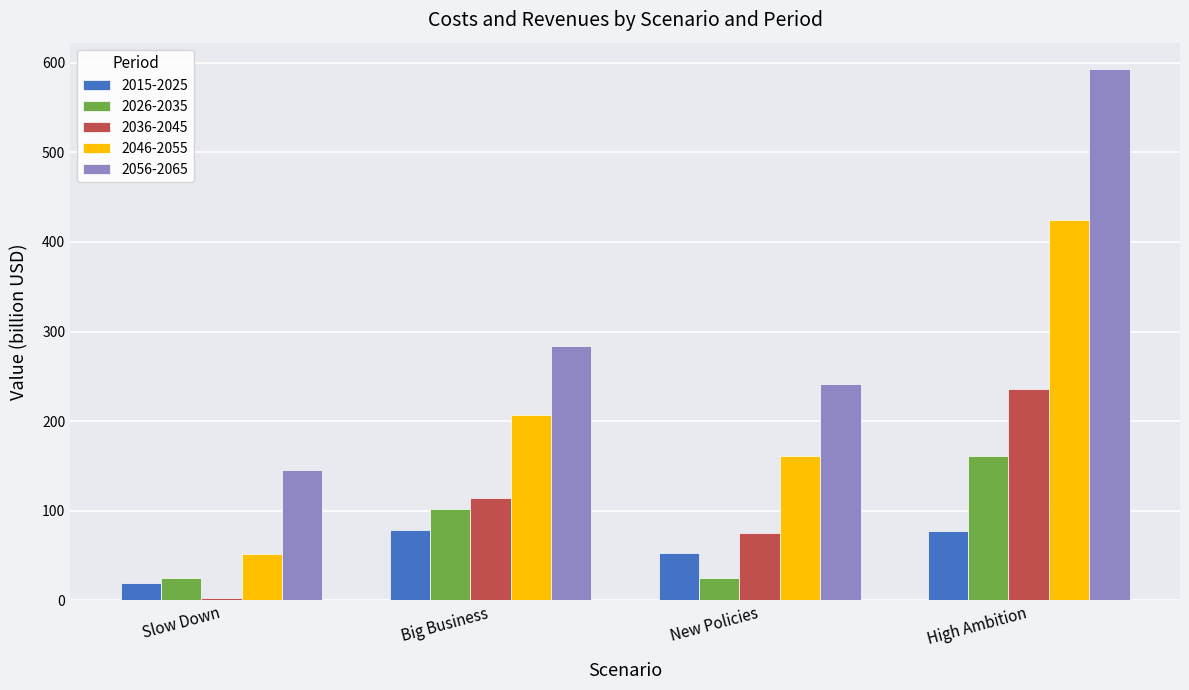

At which label does 2036-2045 reach its peak?

High Ambition